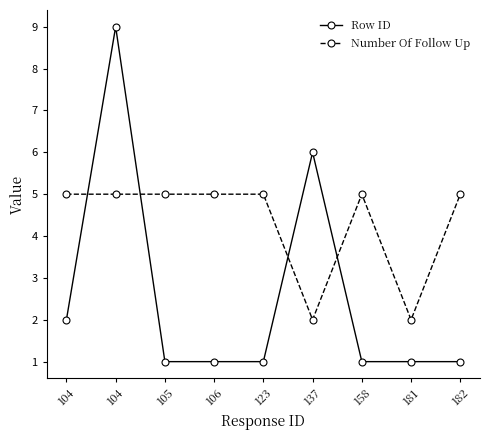

What are all the series names shown in the legend?

Row ID, Number Of Follow Up